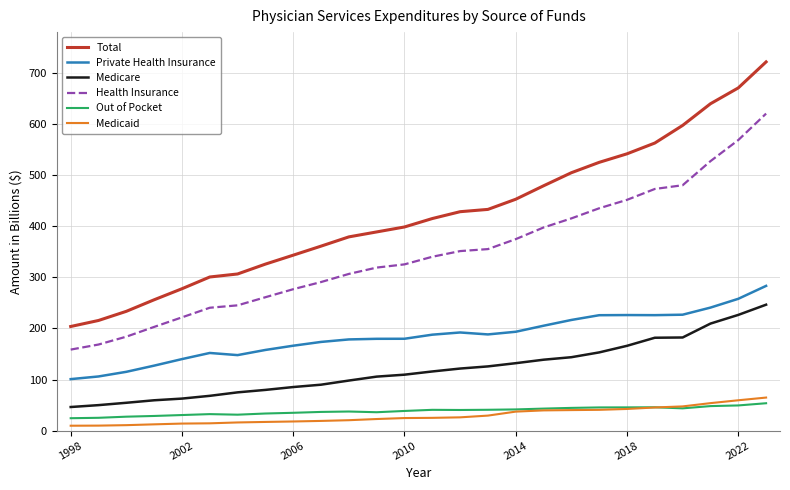

True or false: Medicare and Health Insurance cross at least once.

False